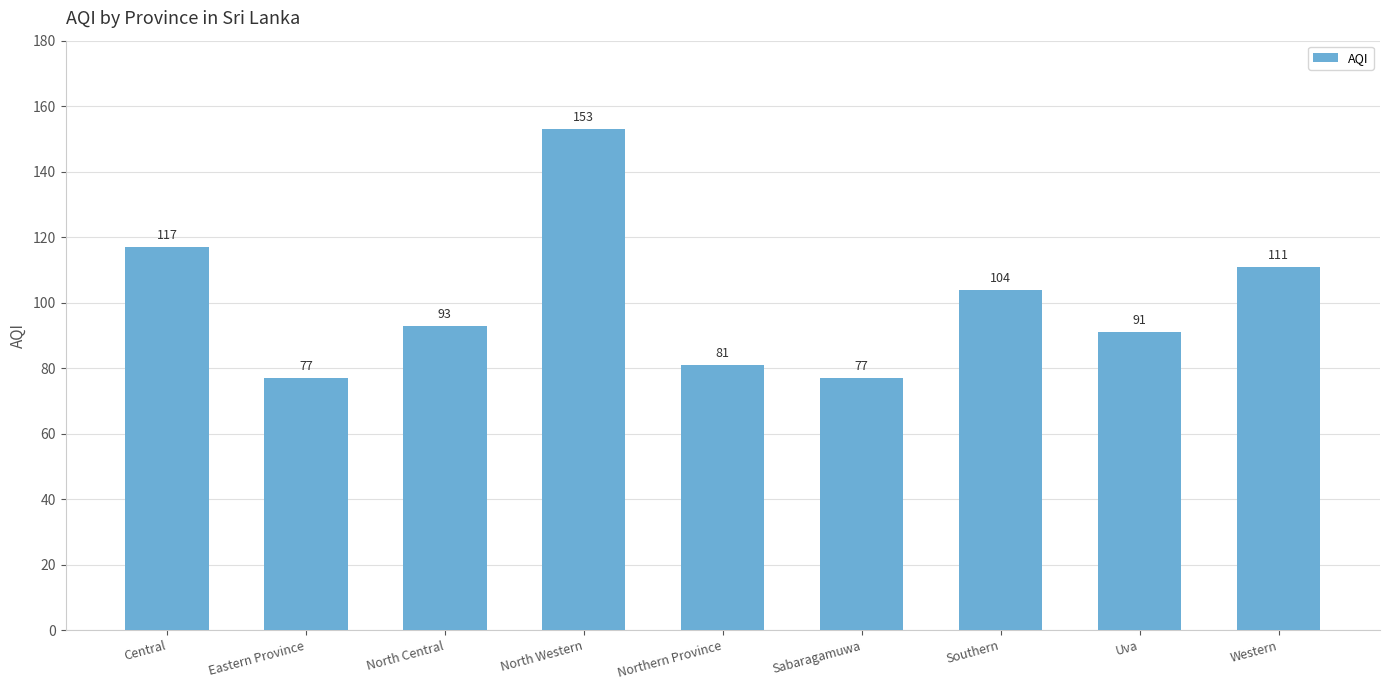

What is the average value?

100